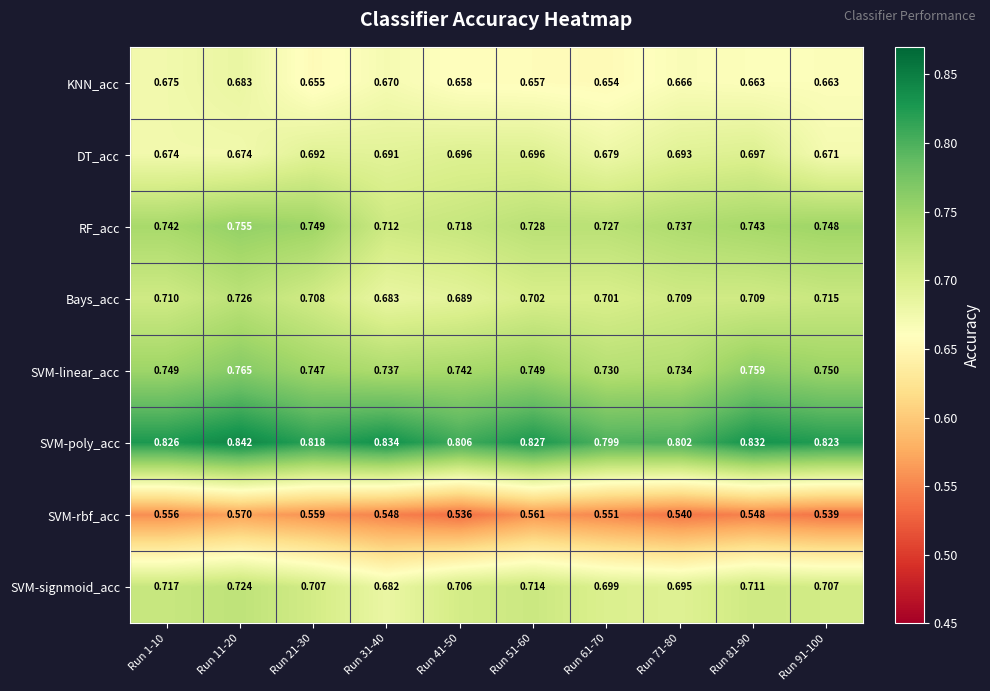

Rank the series by their maximum value, from highest to lowest.

SVM-poly_acc, SVM-linear_acc, RF_acc, Bays_acc, SVM-signmoid_acc, DT_acc, KNN_acc, SVM-rbf_acc